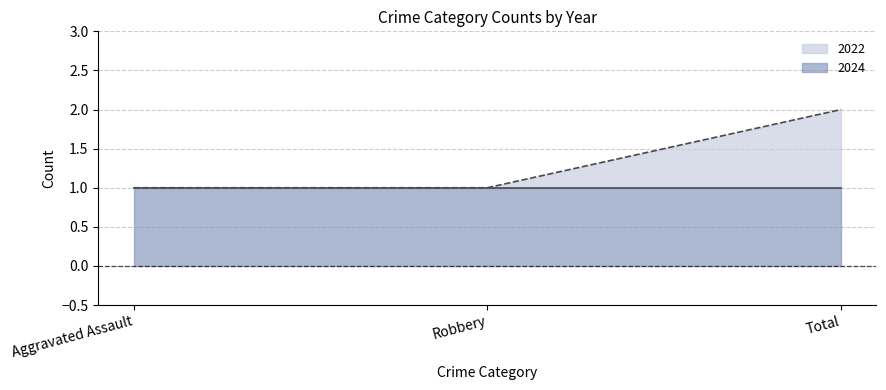

At which category is the sum across all series the highest?

Total